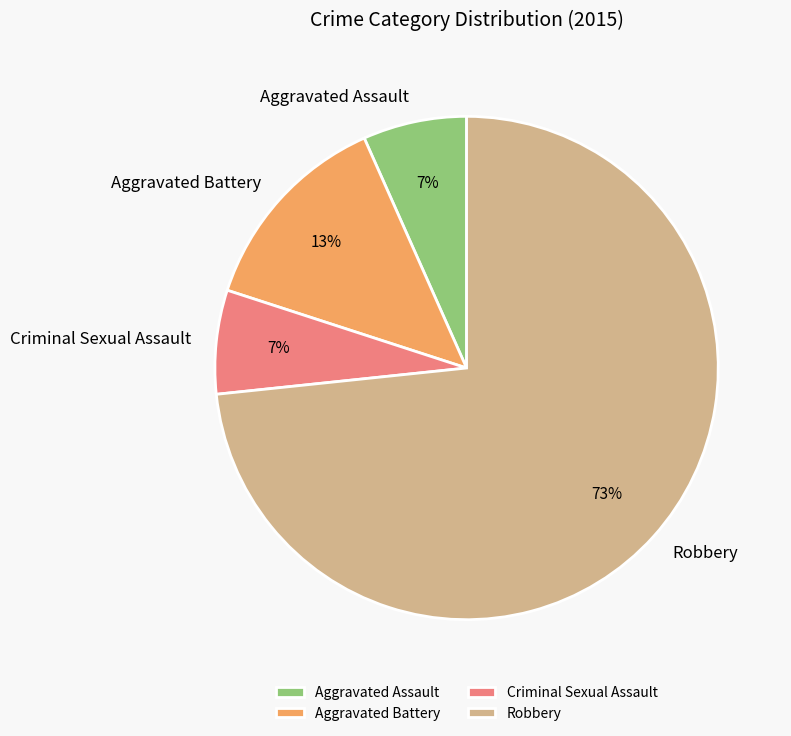

Do Aggravated Battery and Robbery together represent more than half of the pie?

Yes